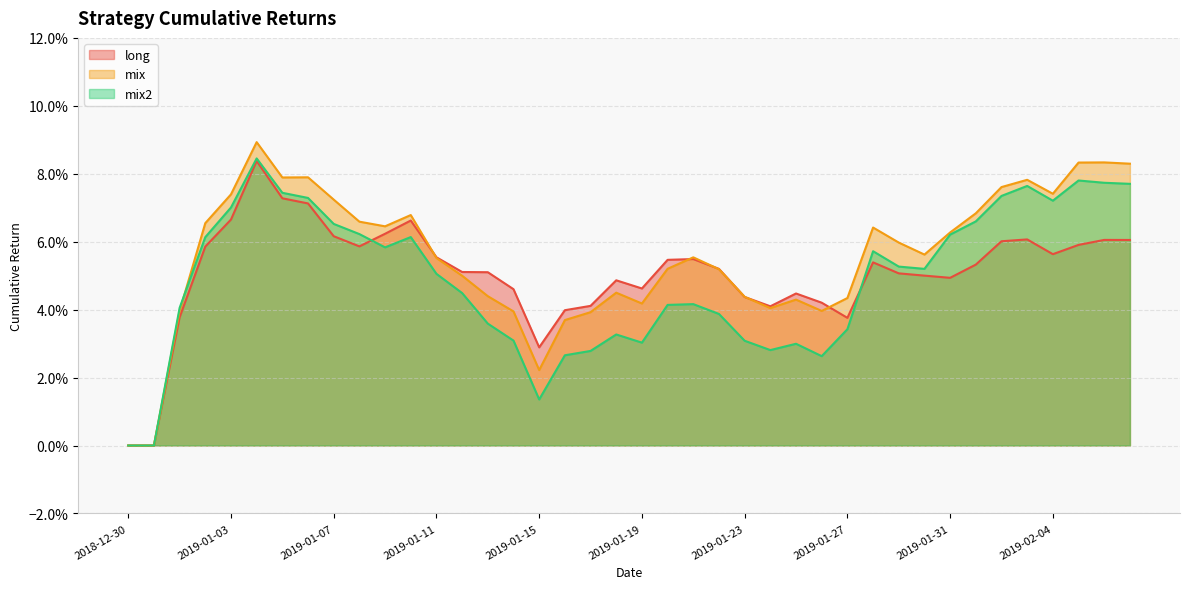

What is the maximum value for mix?

0.1